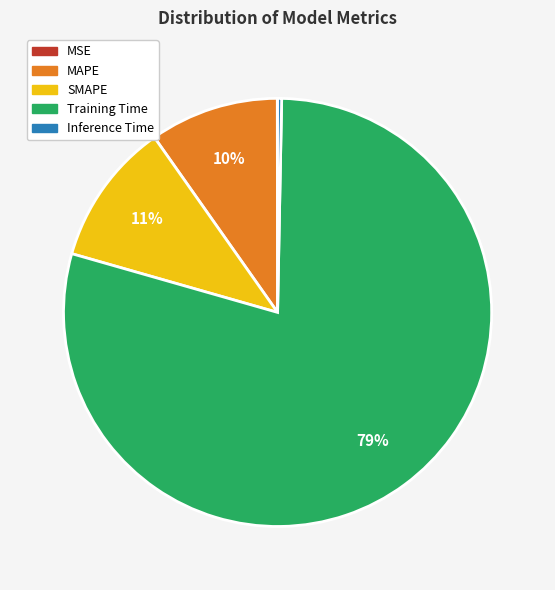

What is the majority slice?

Training Time